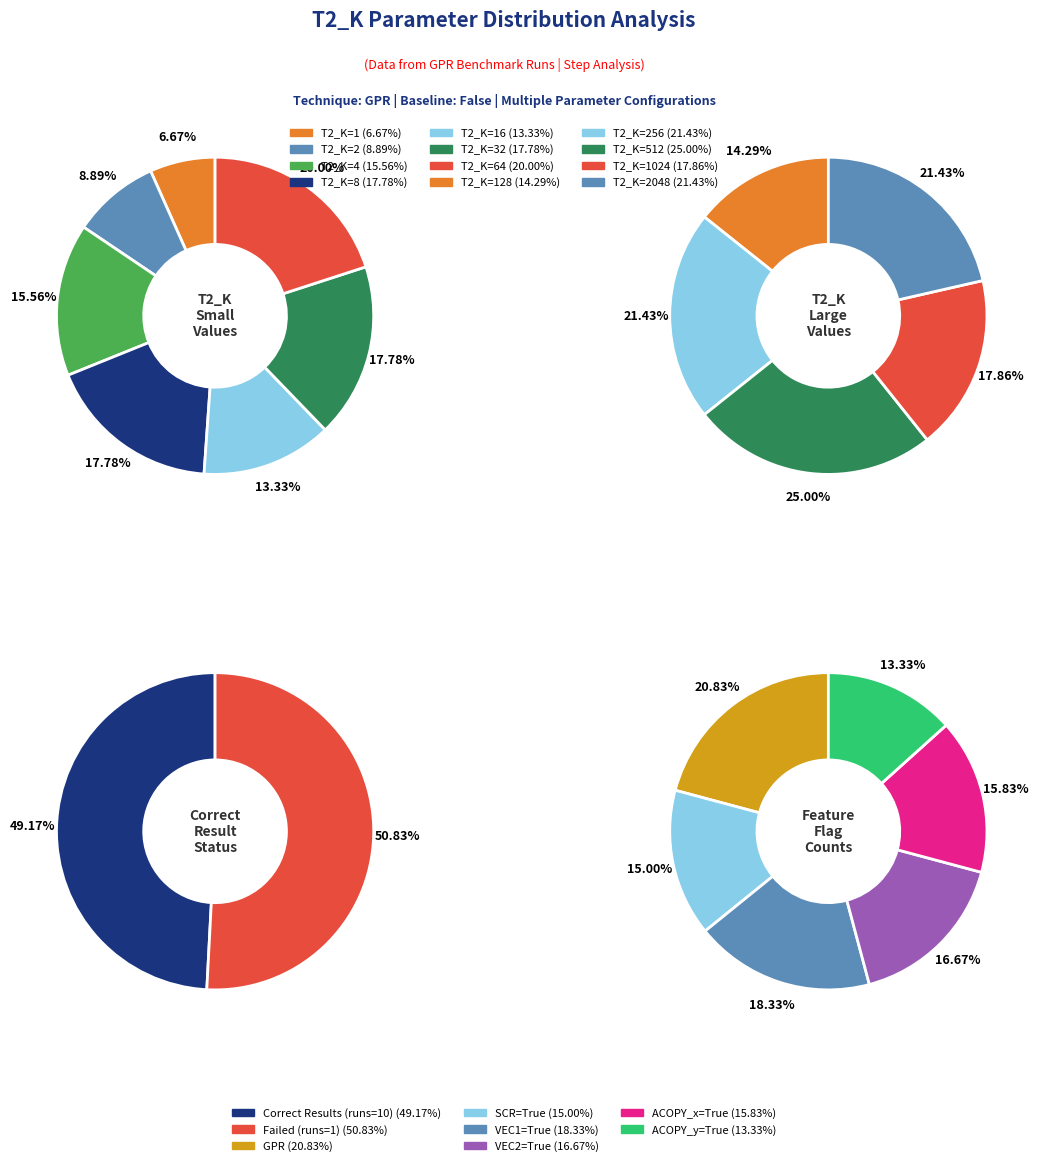

How many slices are in this pie chart?

12